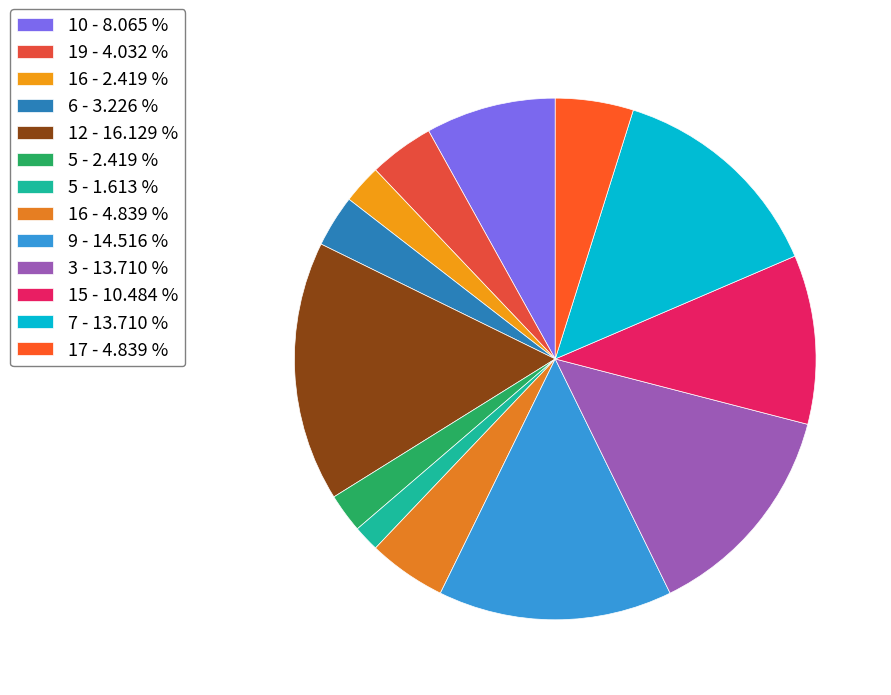

Is there any slice that represents more than half of the pie?

No